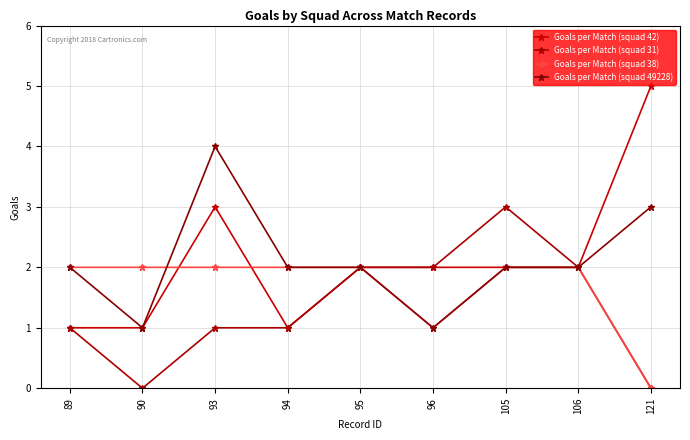

What is the value of the Goals per Match (squad 31) point at the 4th from the left?

1